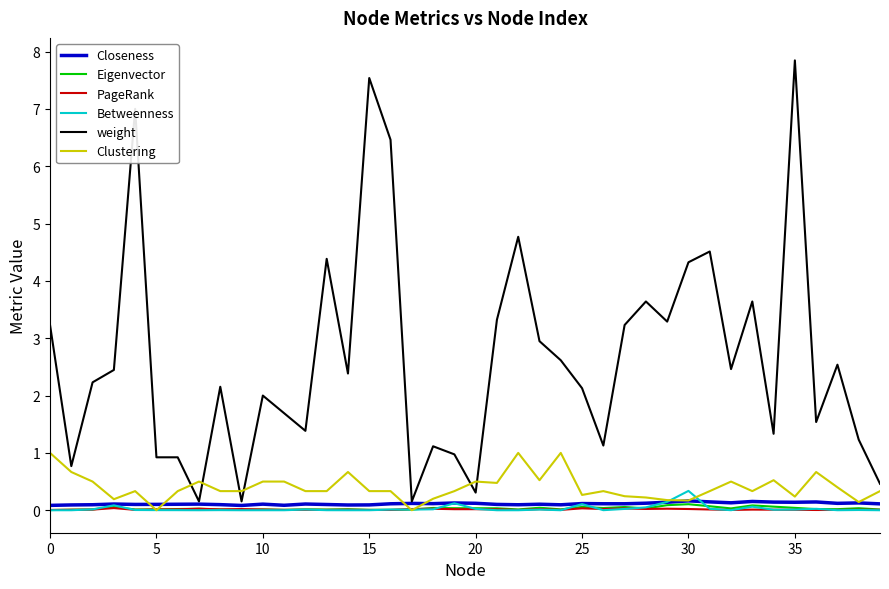

What is the maximum value shown in the chart?

7.8